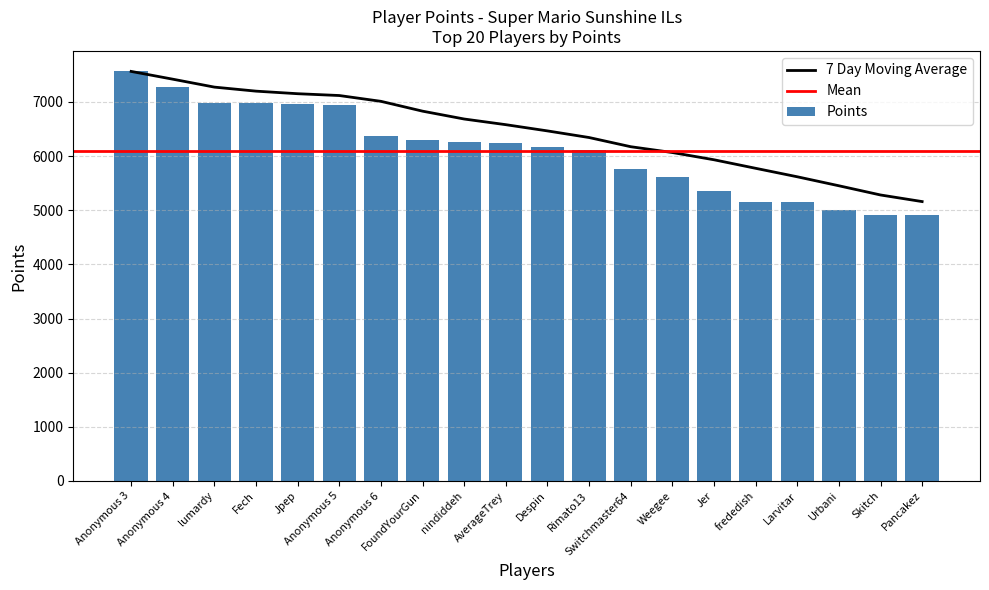

Between Anonymous 6 and Urbani, which is larger?

Anonymous 6